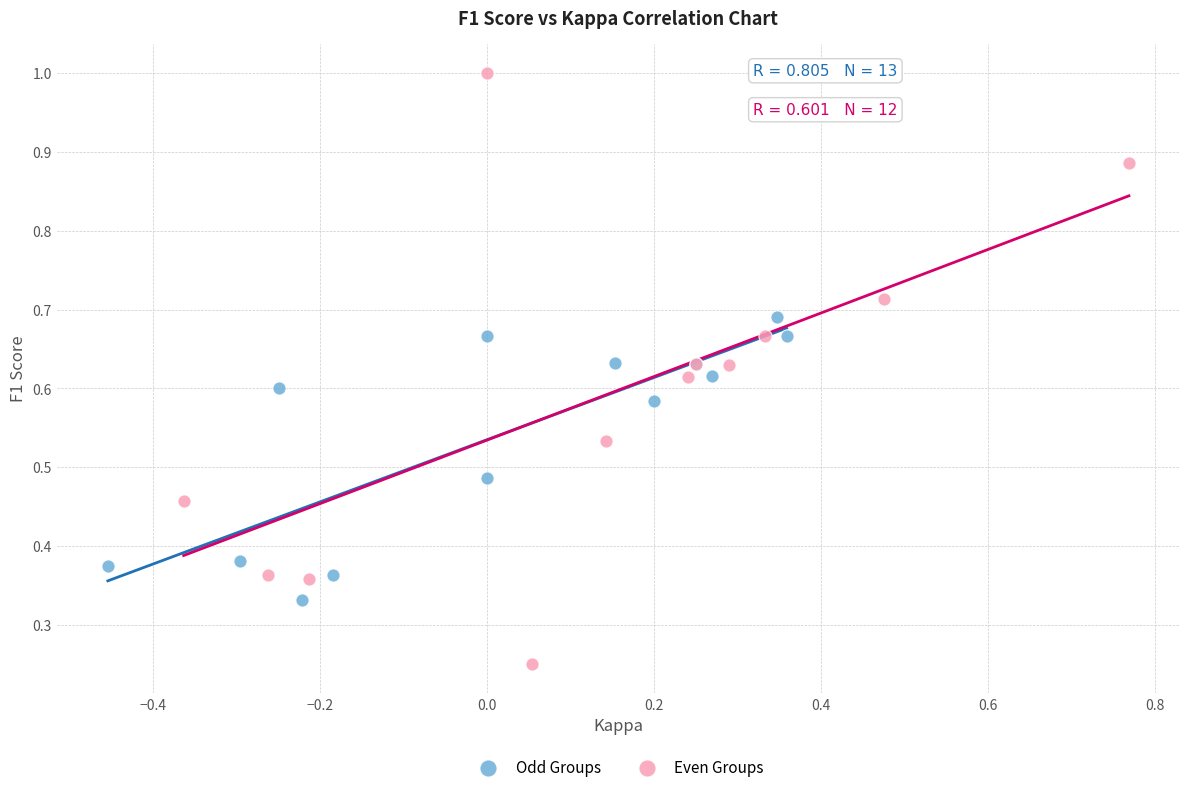

Which series contains the lowest Y value?

Even Groups